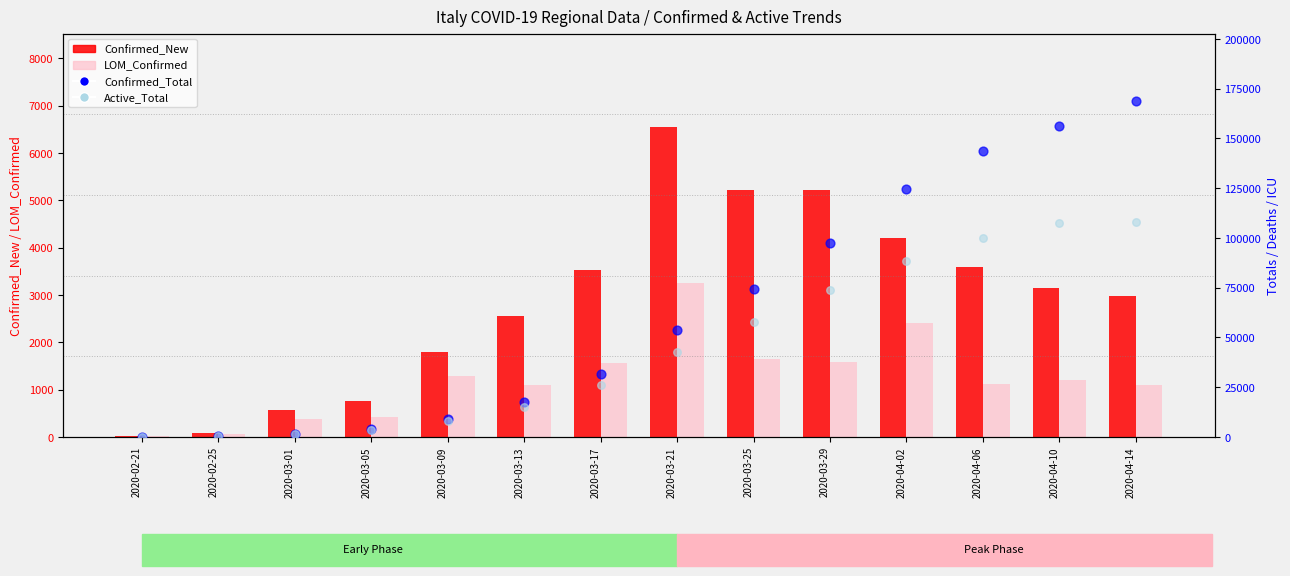

Which series contains the highest Y value?

Confirmed_Total